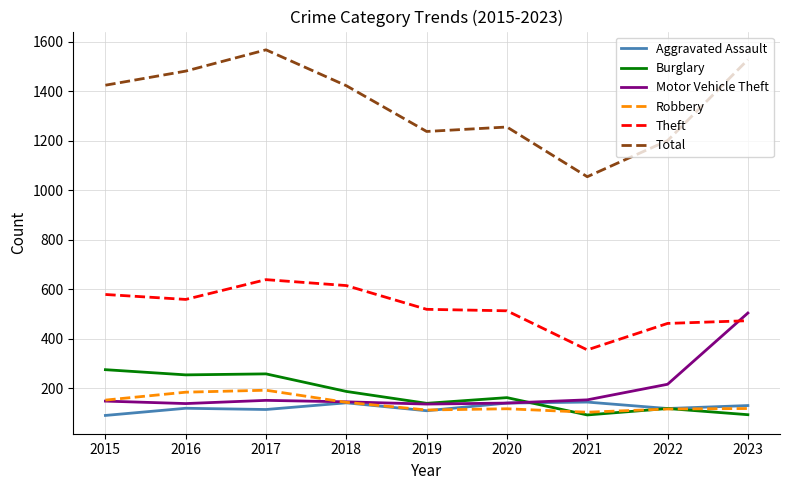

True or false: Theft and Robbery intersect in this chart.

False